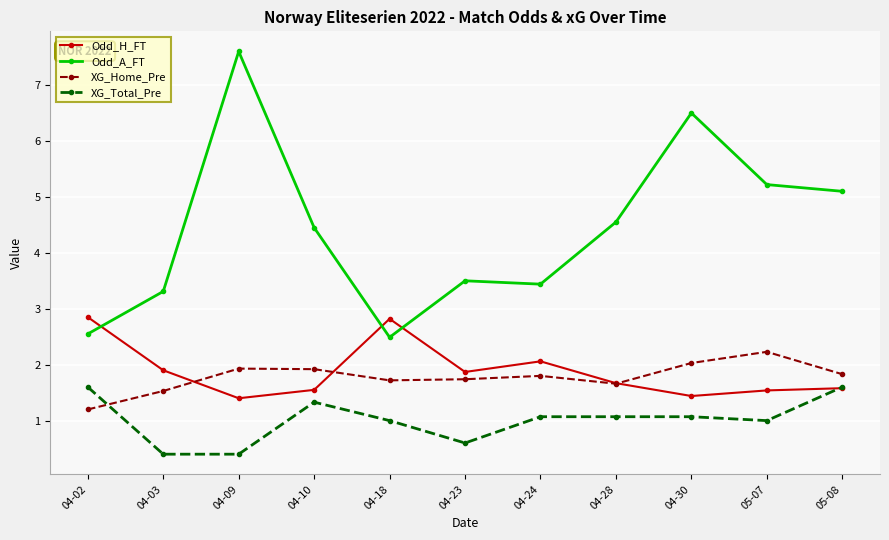

True or false: Odd_A_FT has more than 1 interior local peaks.

True